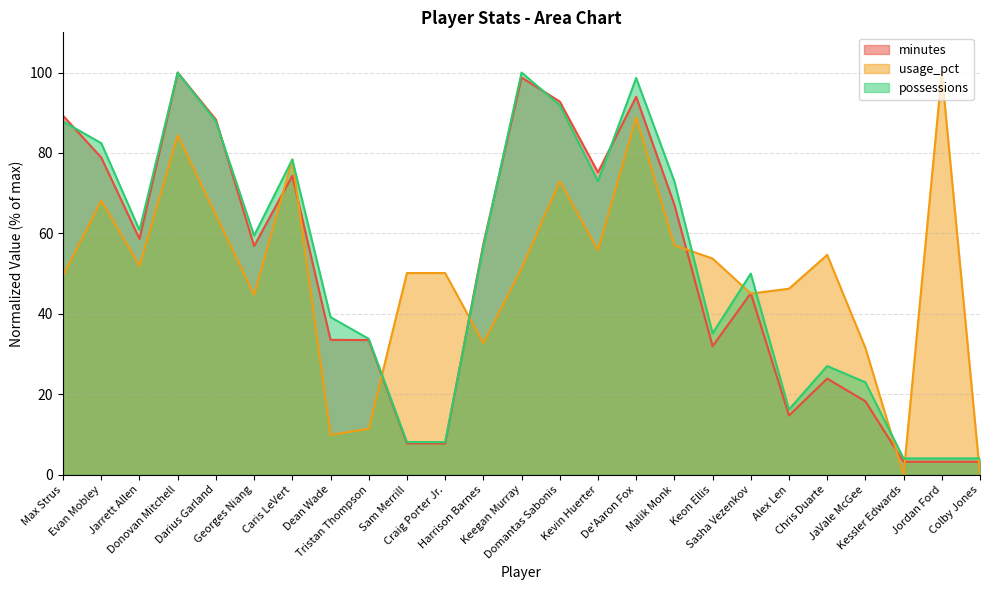

Which series ends up on top after the final intersection of minutes and possessions?

possessions